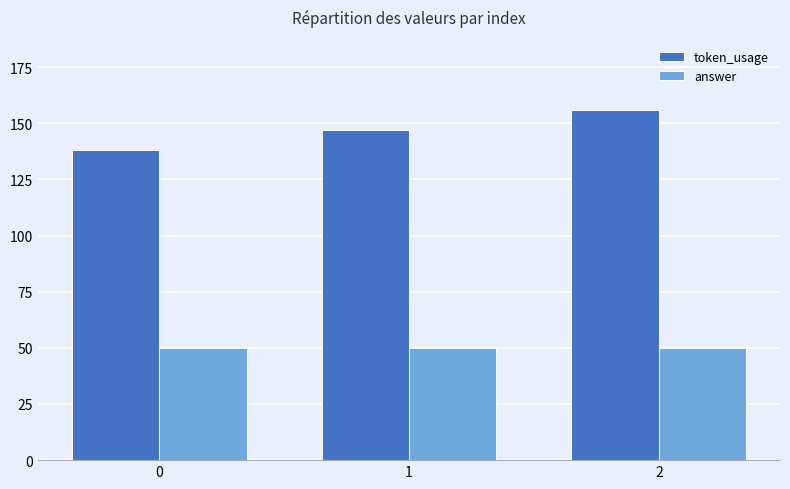

Is it true that answer equals 28 at 1?

False